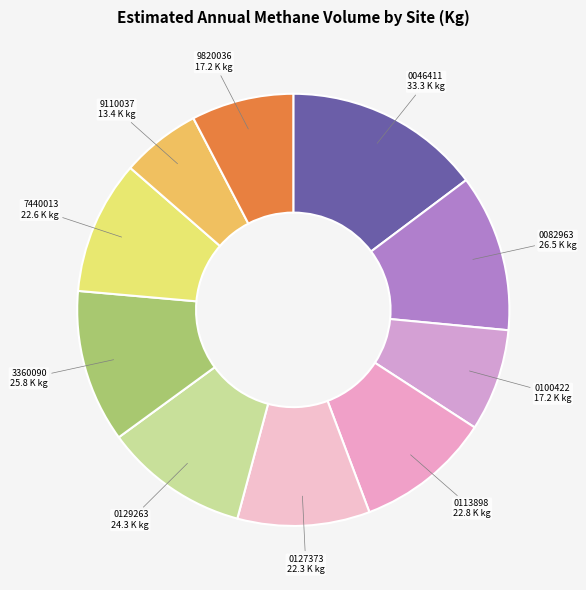

Count the number of slices in the pie.

10